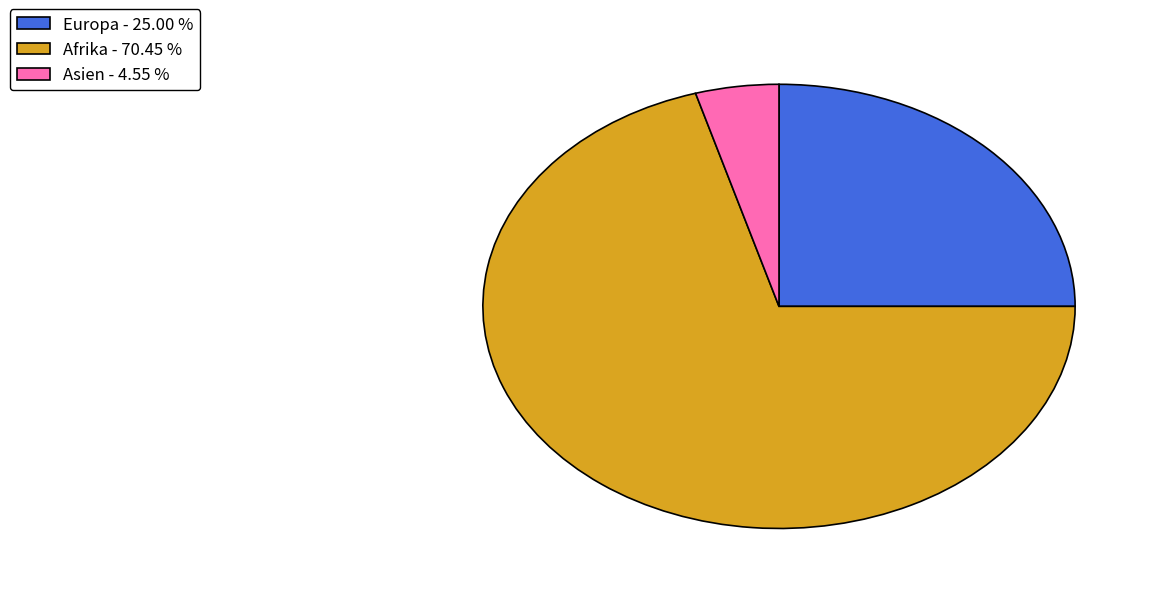

Do Asien - 4.55 % and Europa - 25.00 % together represent more than half of the pie?

No